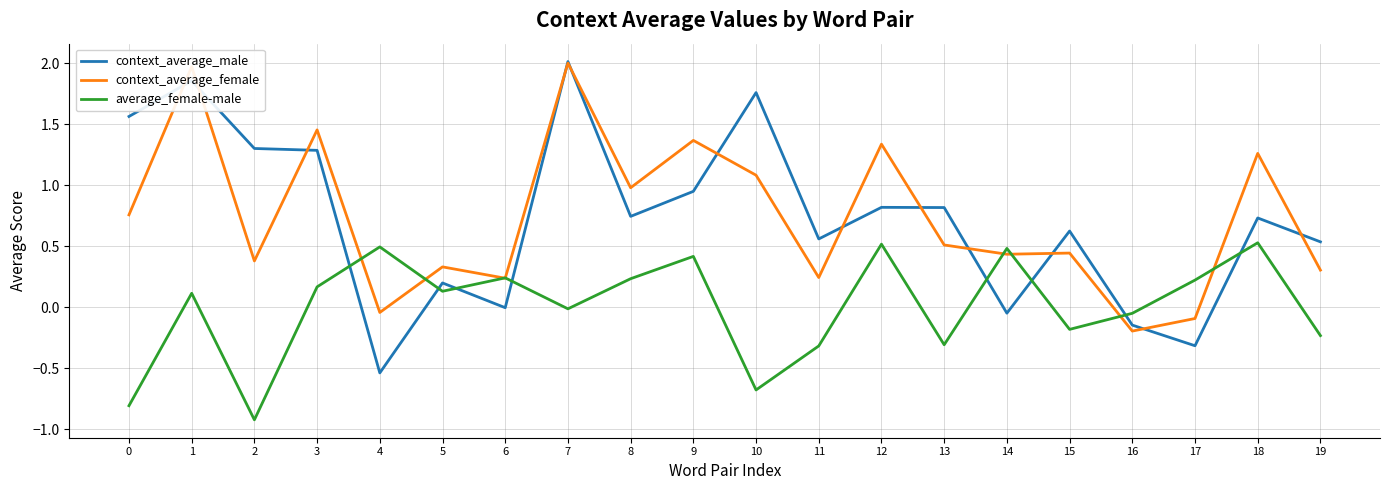

Is the value of average_female-male at 5 greater than the value of context_average_female at 17?

Yes